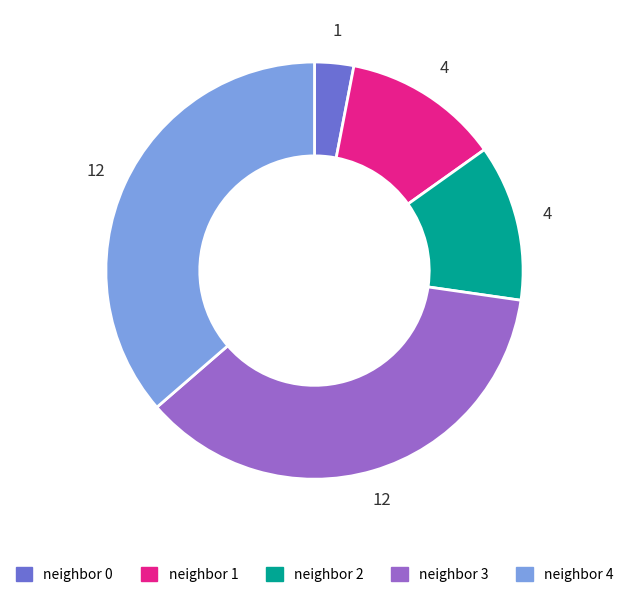

Does any single category account for the majority?

No